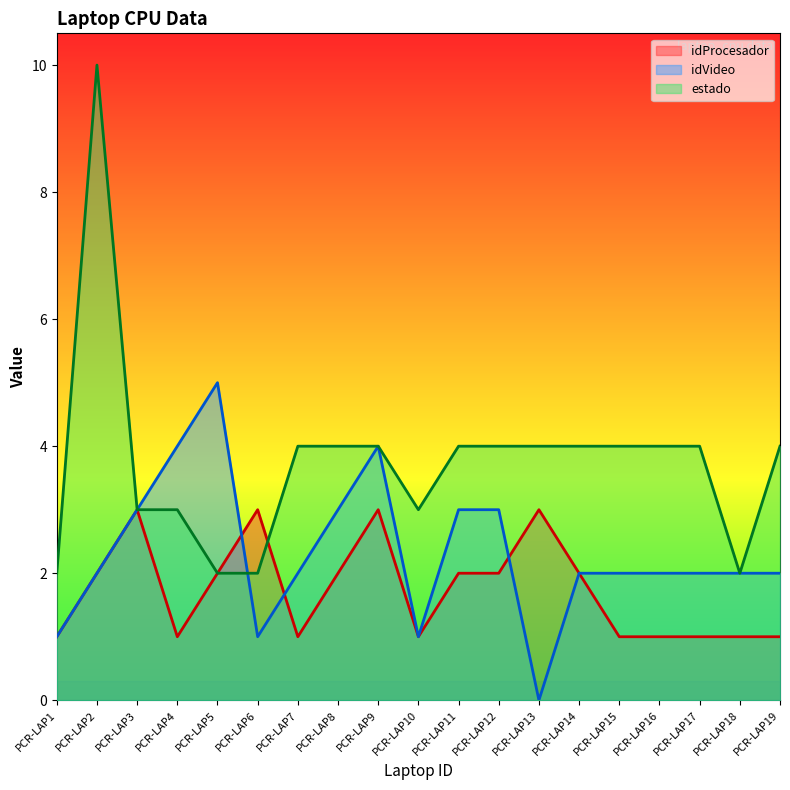

What is the approximate value of estado at PCR-LAP5?

2